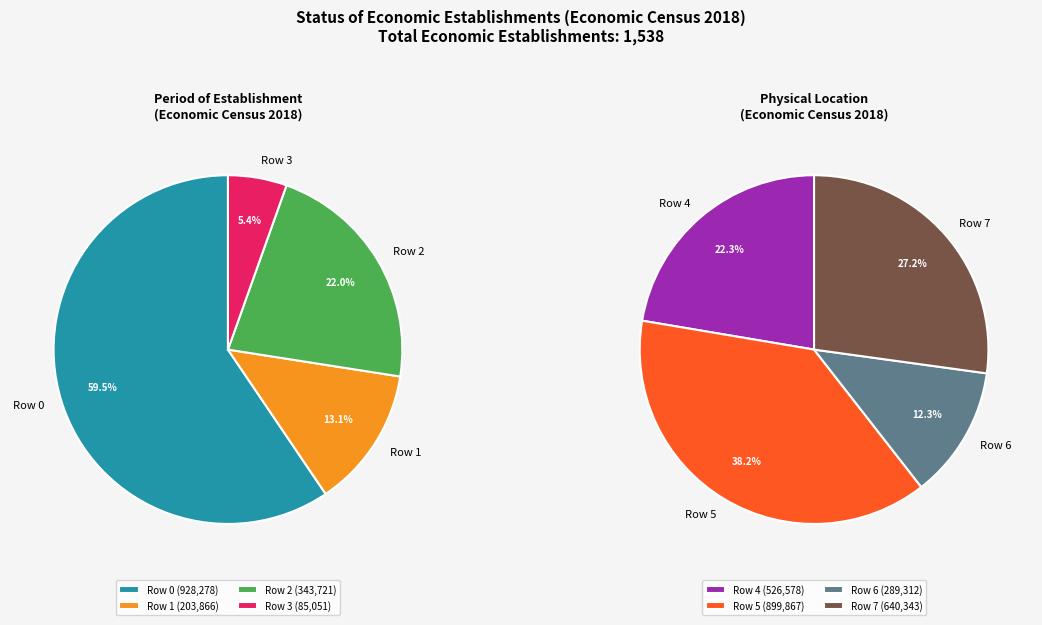

How many segments does this pie chart have?

8